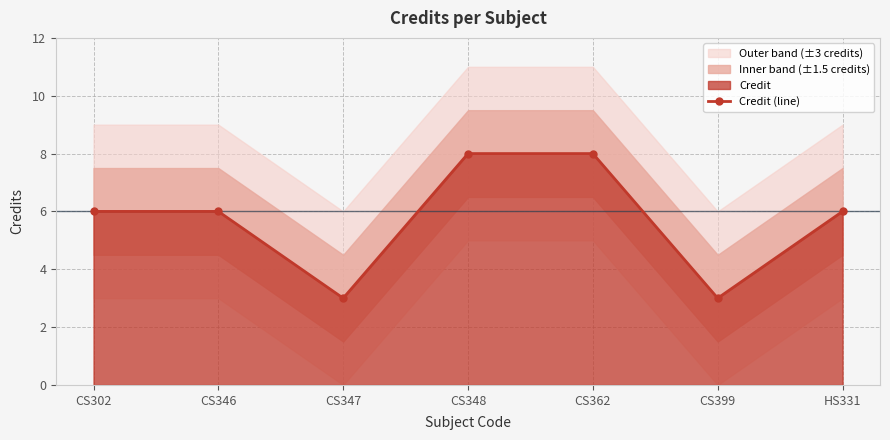

List the labels in order of value, smallest first.

CS347, CS399, CS302, CS346, HS331, CS348, CS362